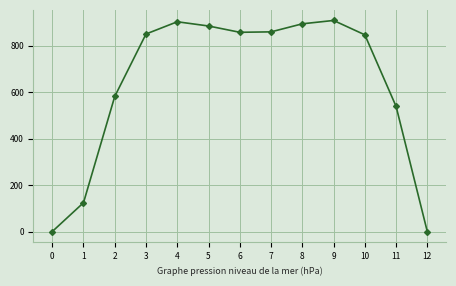

What is the change in value from 11 to 12?

-538.4